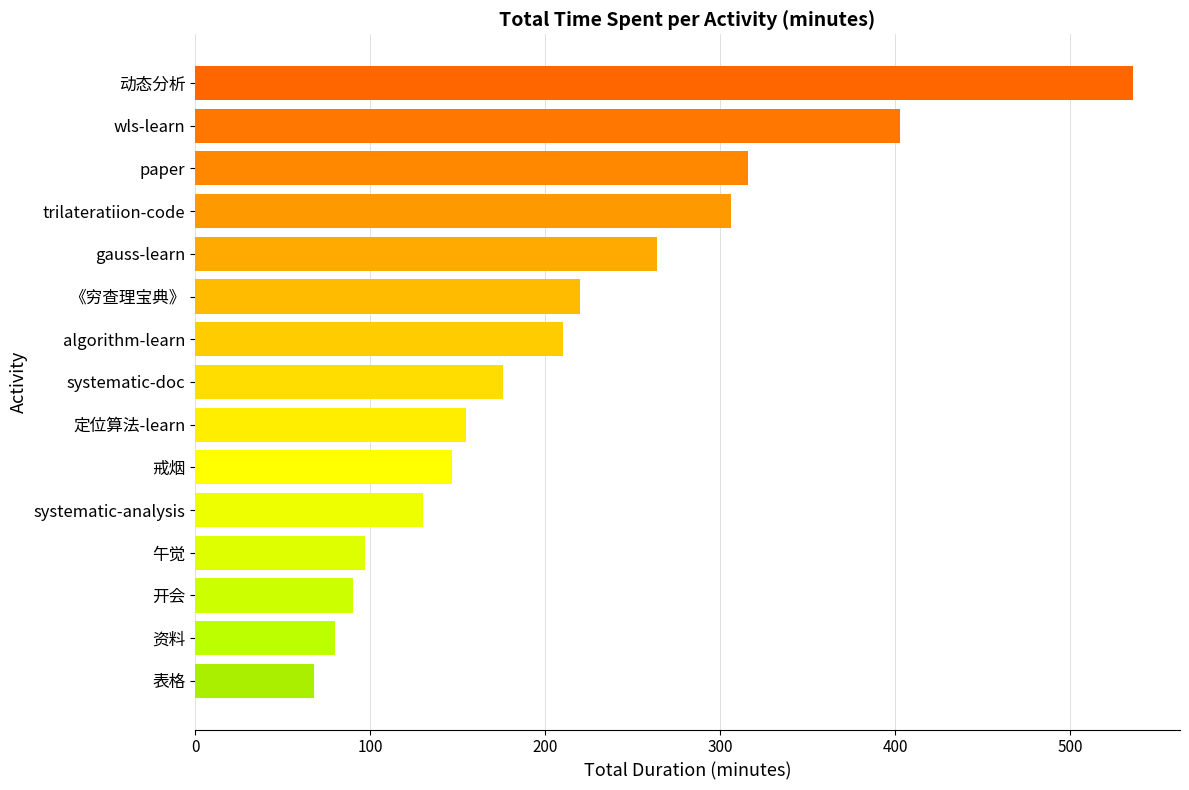

What is the label of the 2nd bar from the top?

wls-learn